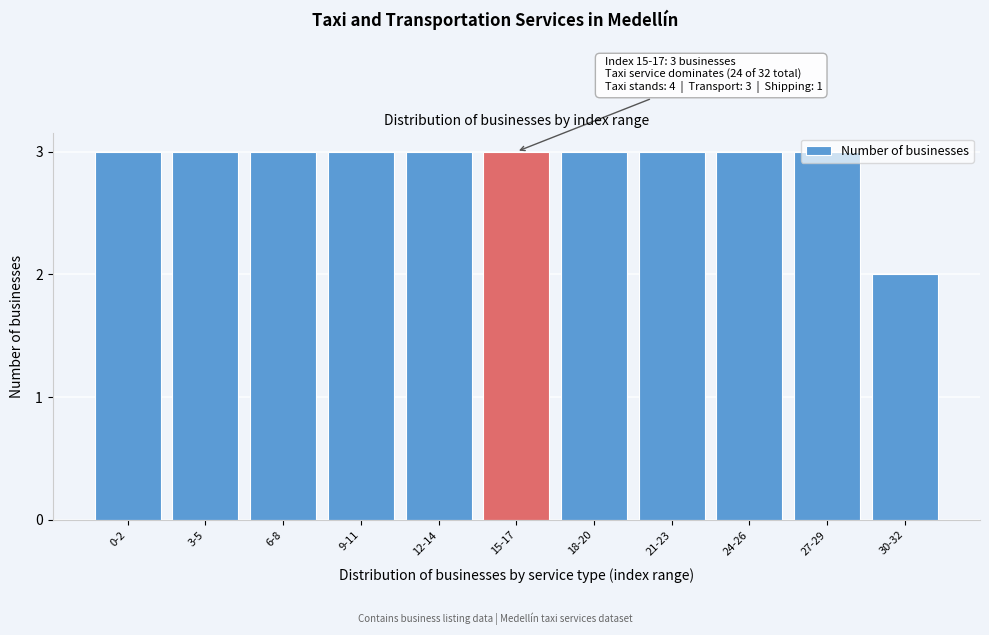

True or false: the data shows 3 at 30-32.

False